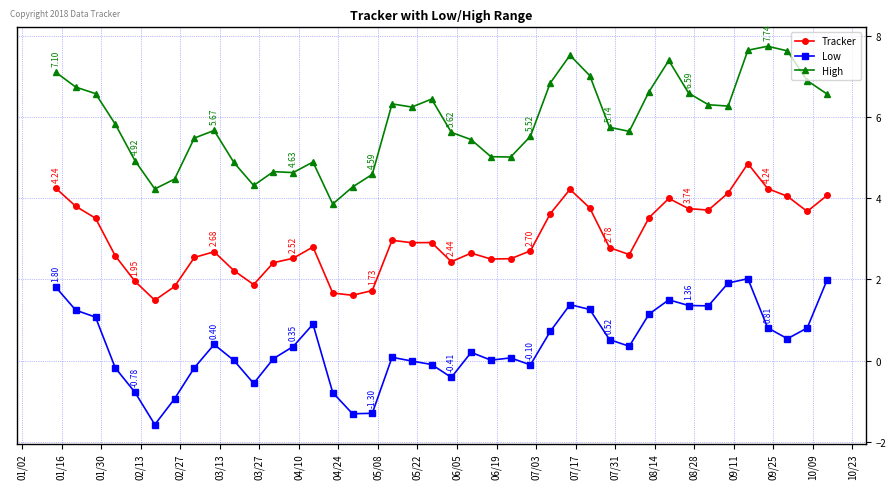

Rank the series by their maximum value, from highest to lowest.

High, Tracker, Low